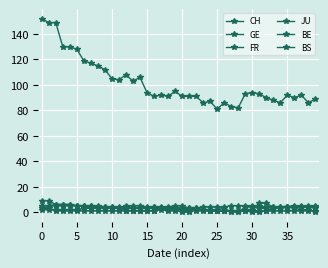

Reading right to left, what are all the values shown in this chart?

CH: 89	86	92	90	92	86	88	90	93	94	93	82	83	86	81	87	86	91	91	91	95	91	92	91	94	106	103	108	104	105	112	115	117	119	128	130	130	149	149	152
GE: 3	4	4	4	4	3	3	4	5	5	5	5	5	4	4	4	4	3	3	5	5	4	4	4	4	5	5	5	3	3	3	3	3	3	2	2	2	2	2	2
FR: 4	4	4	4	4	4	4	3	3	4	4	0	0	3	2	2	2	3	0	0	2	2	3	4	3	3	3	4	3	4	4	5	5	5	5	5	5	5	5	5
JU: 1	1	1	1	1	1	1	1	1	1	1	1	1	1	1	1	1	1	1	1	1	1	2	1	1	1	1	1	1	1	1	1	1	1	1	1	1	1	3	3
BE: 0	2	2	3	4	4	4	7	7	2	2	1	1	1	1	1	2	2	3	3	3	3	3	1	1	1	1	1	4	4	3	3	5	5	5	6	6	6	9	9
BS: 5	5	5	5	4	3	3	1	0	0	1	1	1	1	1	1	2	2	2	2	3	3	3	3	3	3	3	3	3	3	4	4	4	4	5	6	6	6	5	5